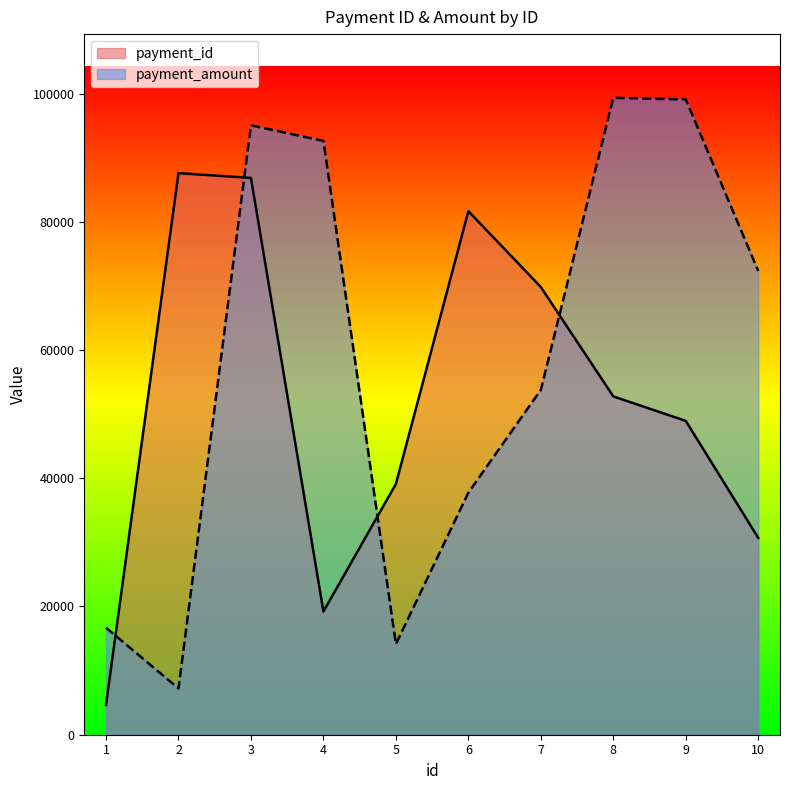

How many categories are shown in the chart?

10